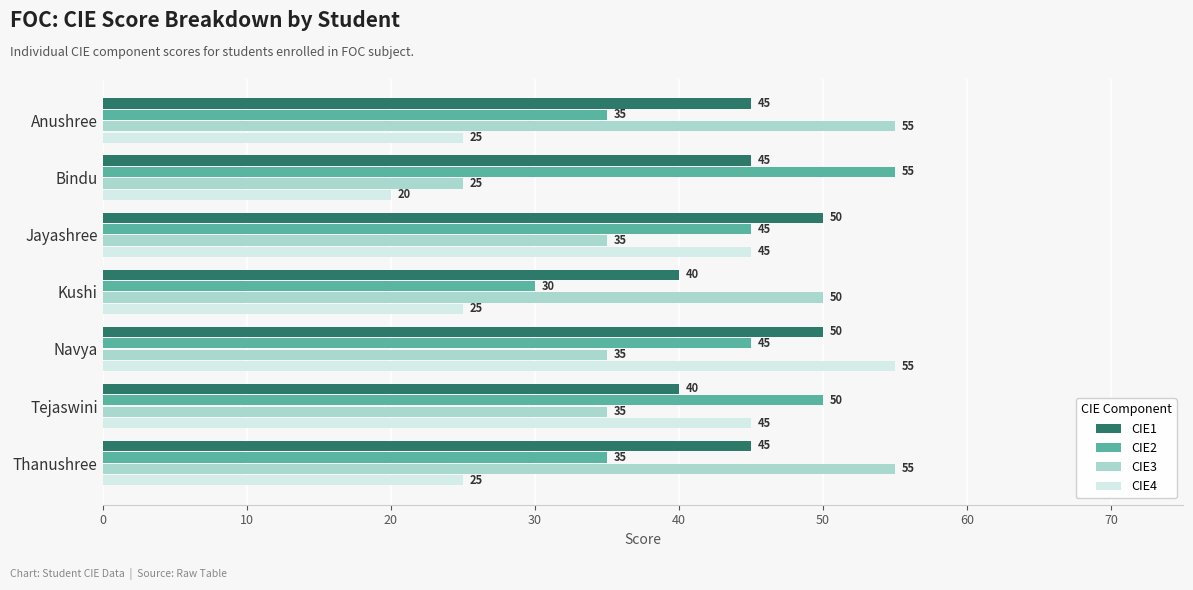

What is the average value of the CIE2 series?

42